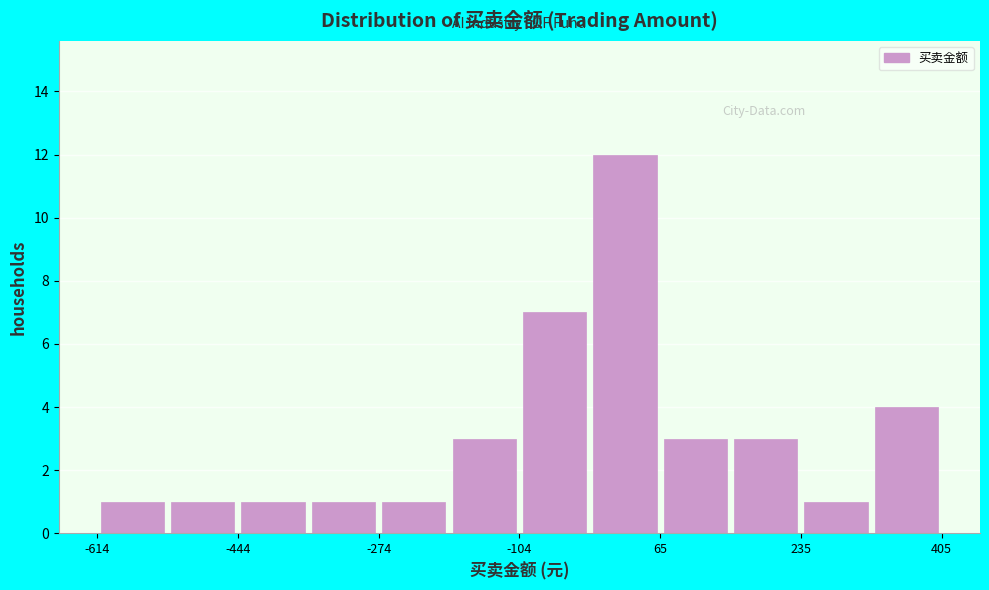

Reading left to right, transcribe this chart: for each bar, give the range it covers on the x-axis and its height. Neither the bar edges nor the heights are printed on the chart, so give them approximately, as read against the axes.

-620 to -520: 1
-520 to -440: 1
-440 to -360: 1
-360 to -280: 1
-280 to -180: 1
-180 to -100: 3
-100 to -20: 7
-20 to 60: 12
60 to 160: 3
160 to 240: 3
240 to 320: 1
320 to 400: 4